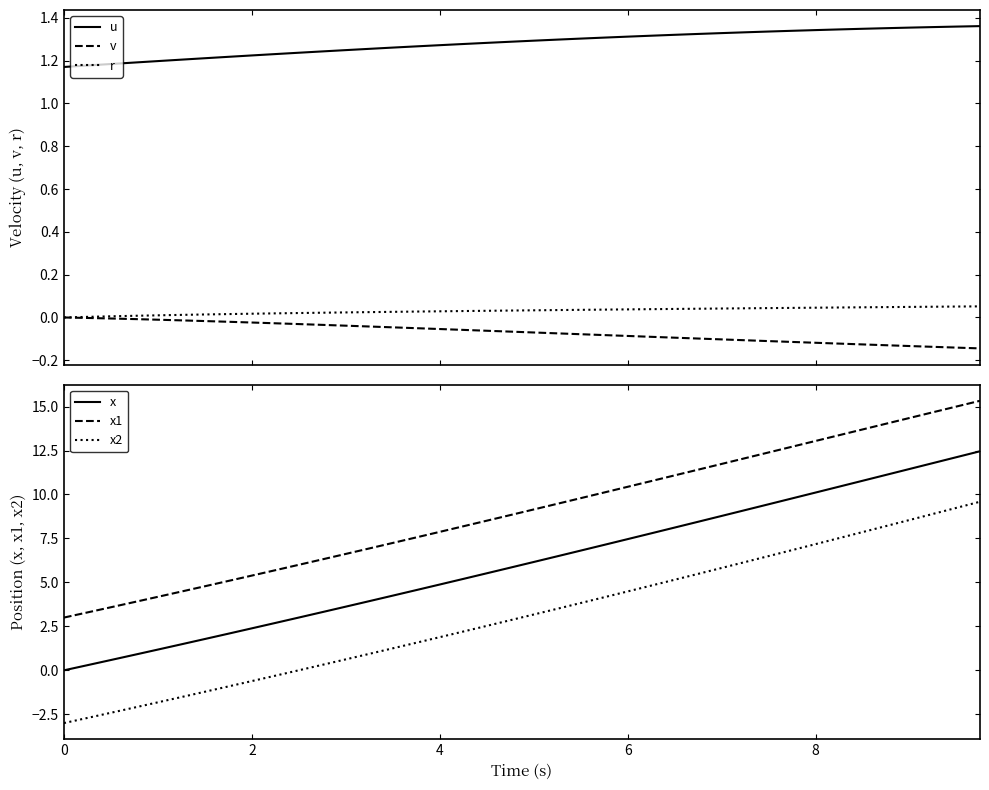

What is the lowest value of the x1 series?

3.0